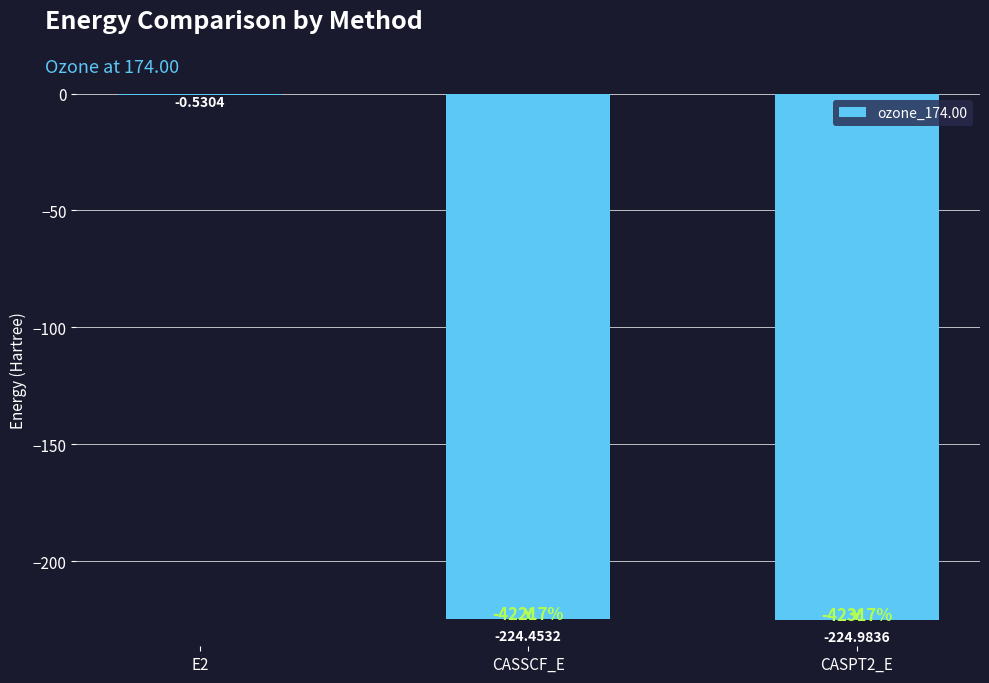

The value at CASSCF_E is -143.5. True or false?

False